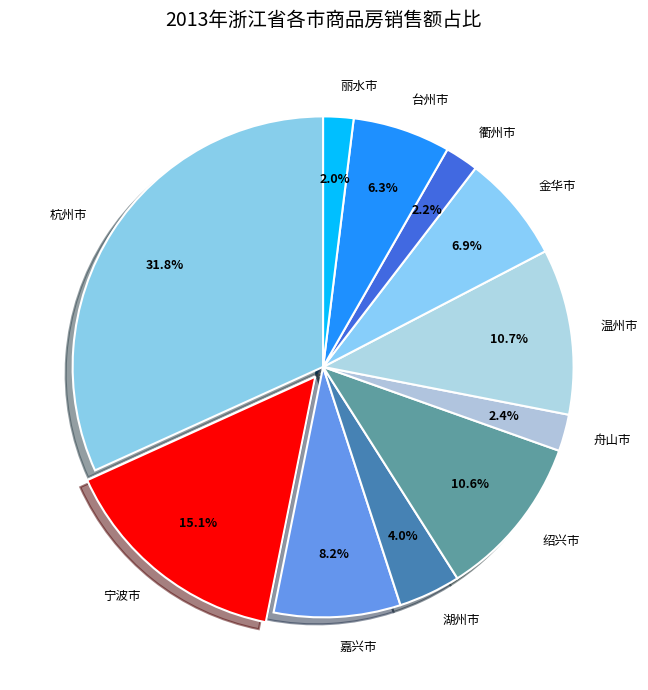

What is the ratio of the value at 绍兴市 to the value at 温州市?

1.0